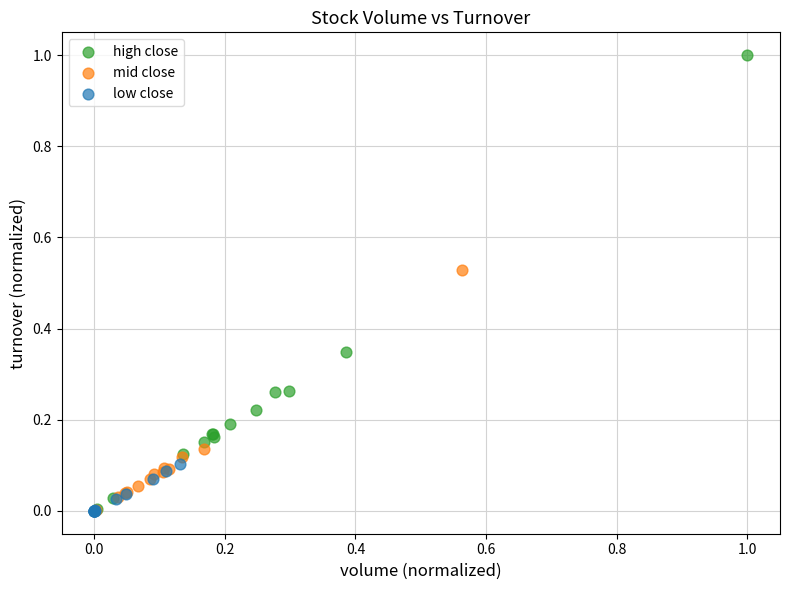

What are all the series names shown in the legend?

high close, mid close, low close